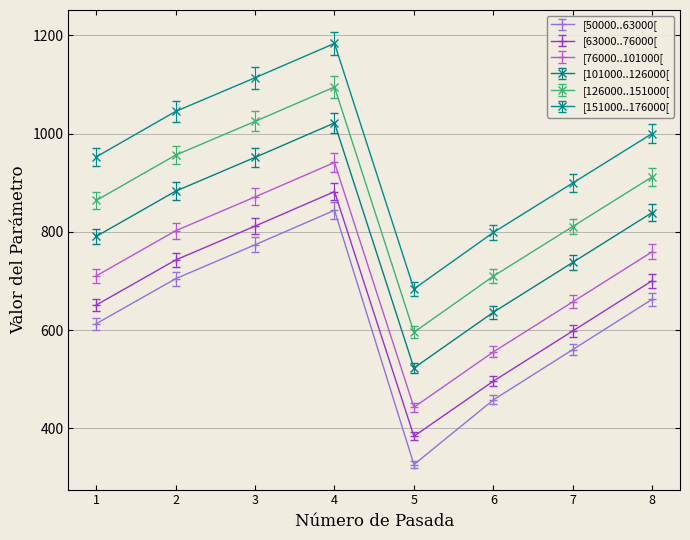

How many lines are shown in the chart?

6